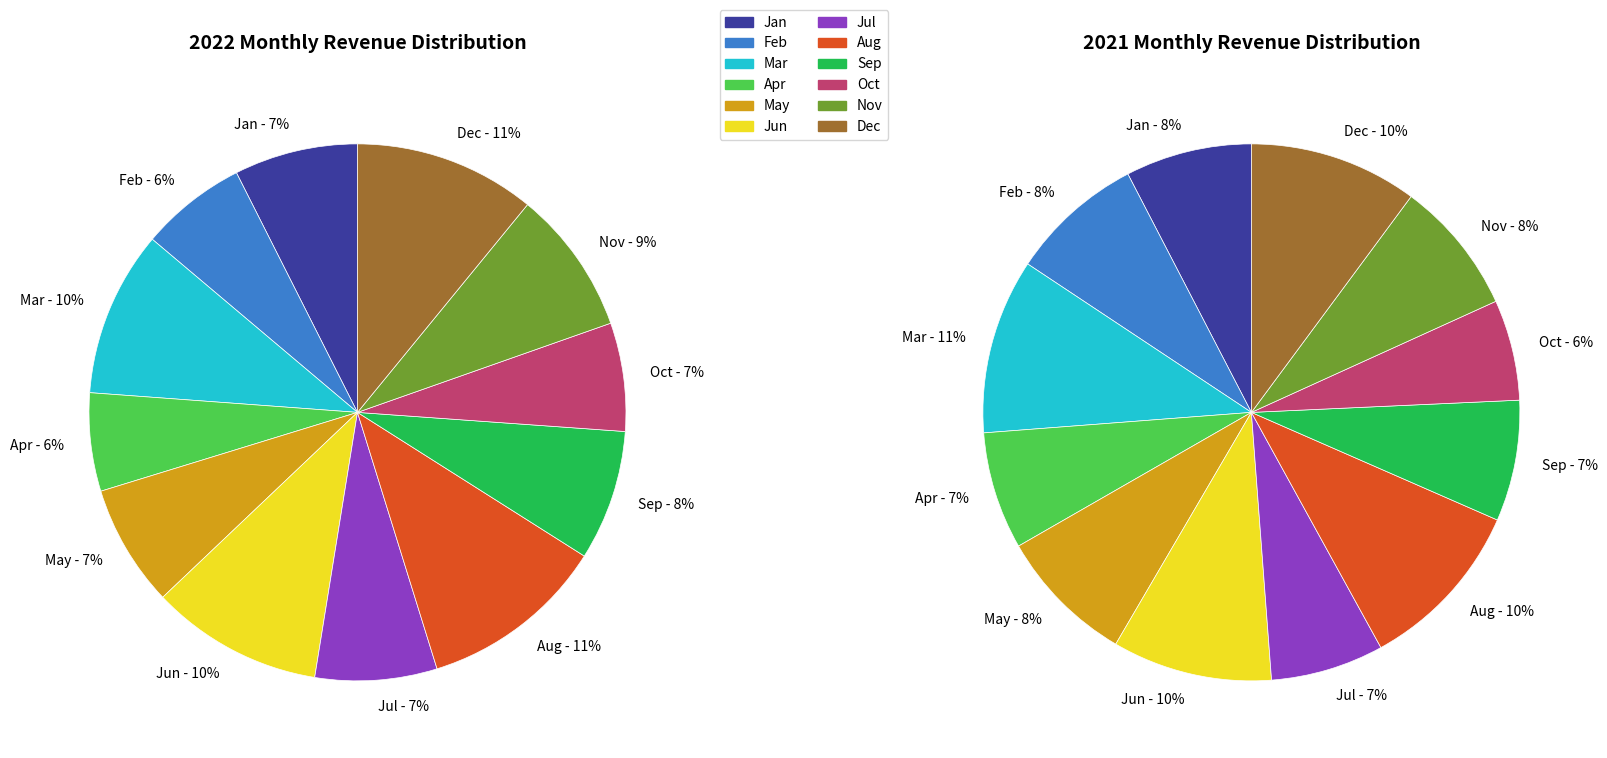

Does 1 represent more than half of the total?

No